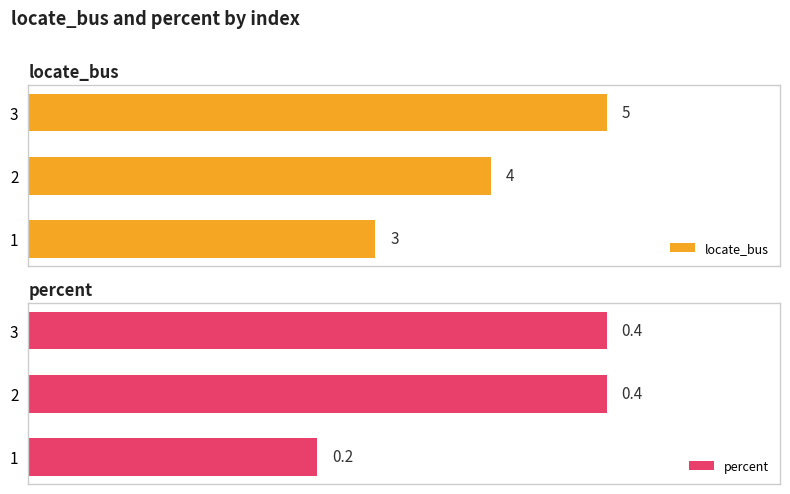

Which series has the largest total across all categories?

locate_bus